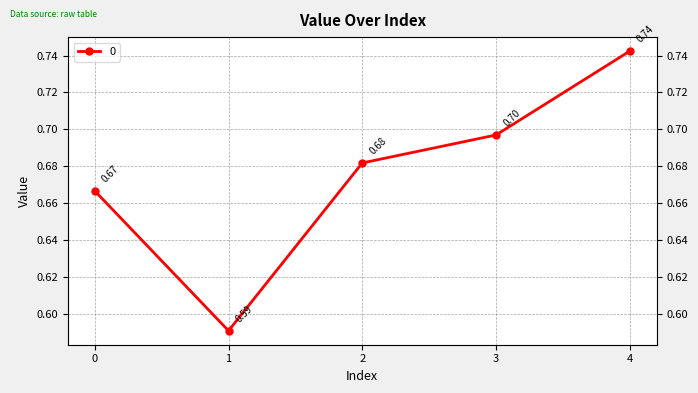

The value at 3 is 0.2. True or false?

False